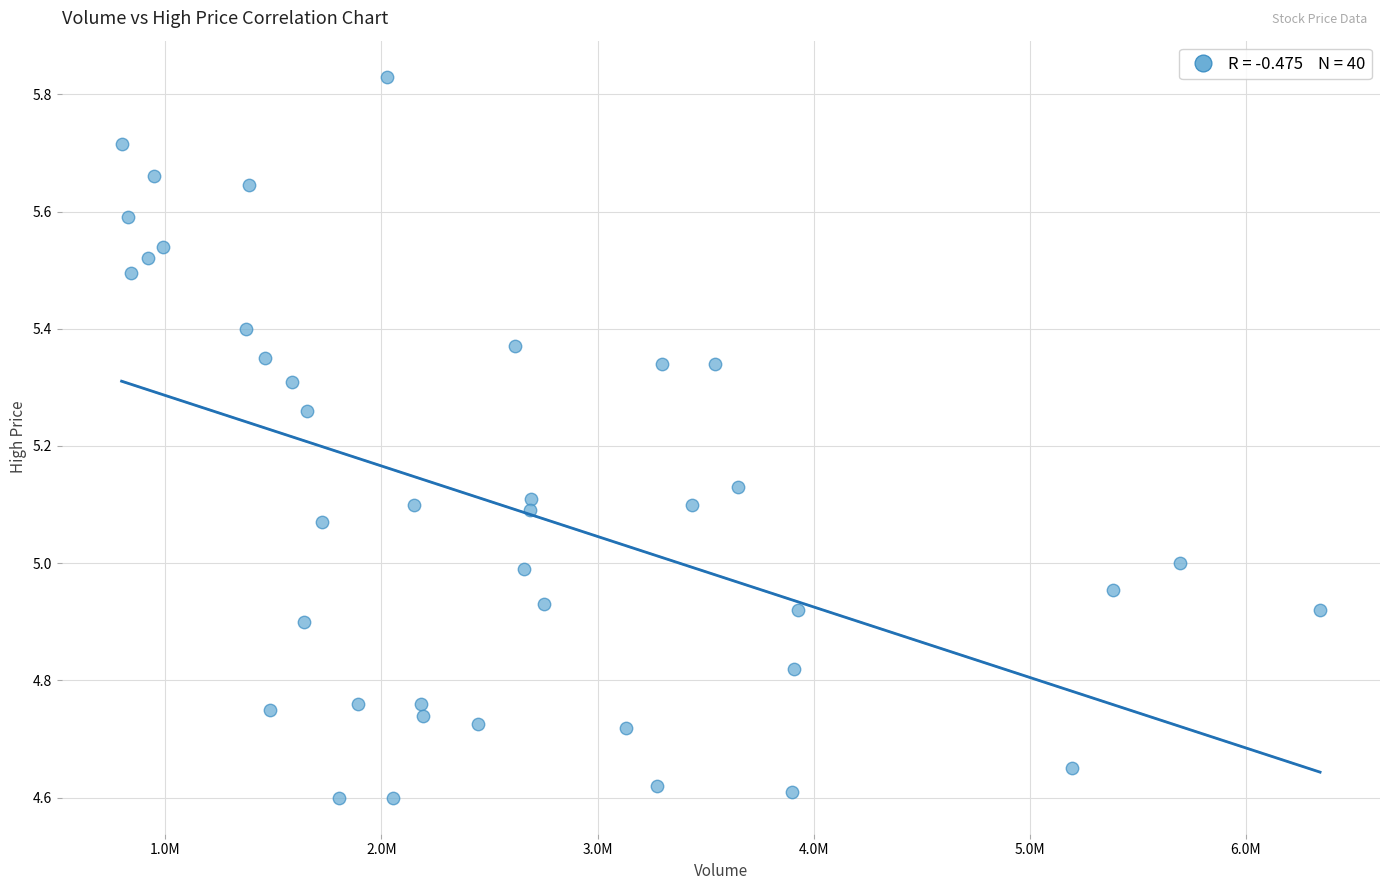

What is the range of Y values (max minus min)?

1.2